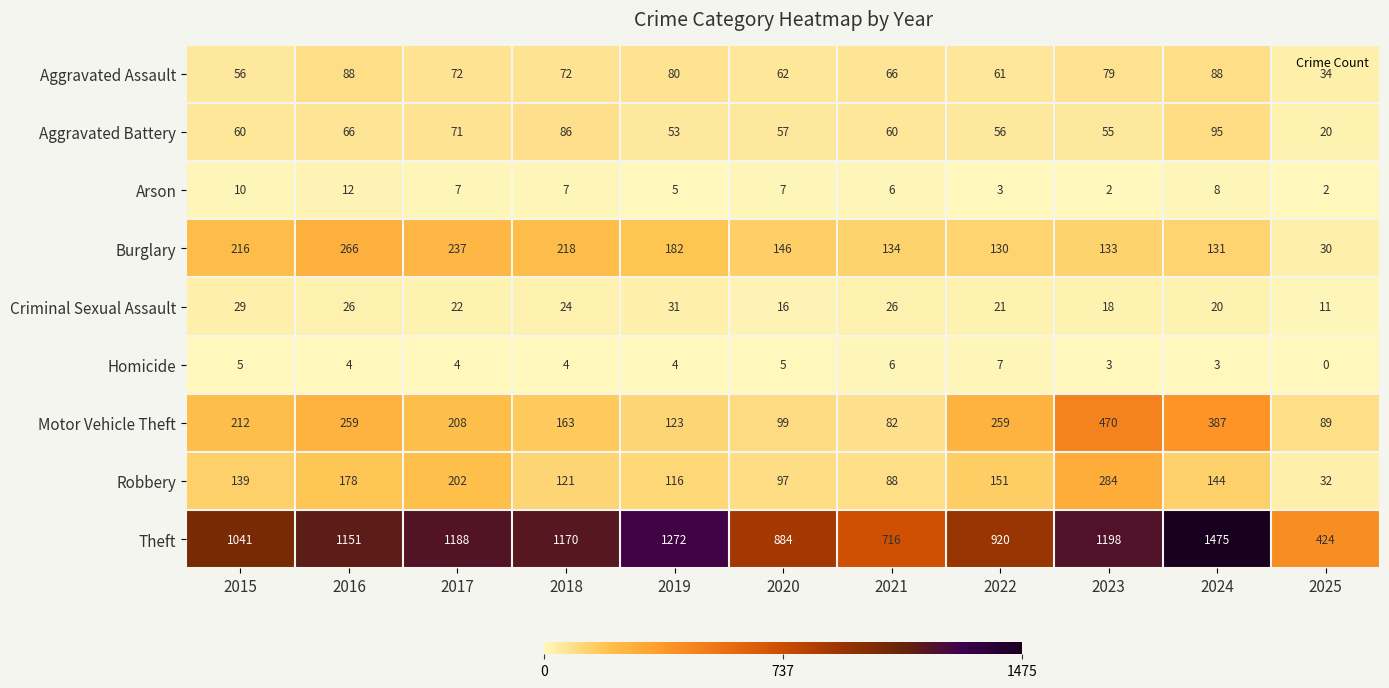

Count the number of data series in this chart.

9